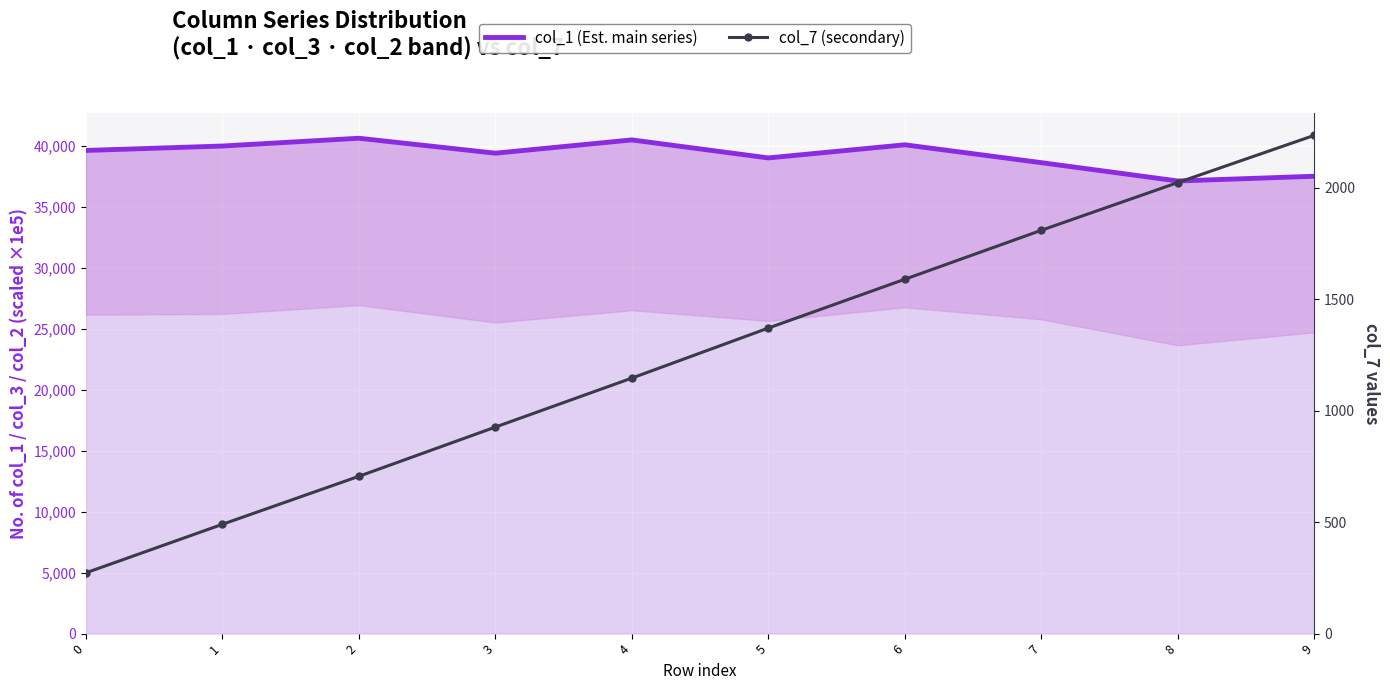

List the series in order of their overall mean, lowest first.

col_7, col_1 (main series)